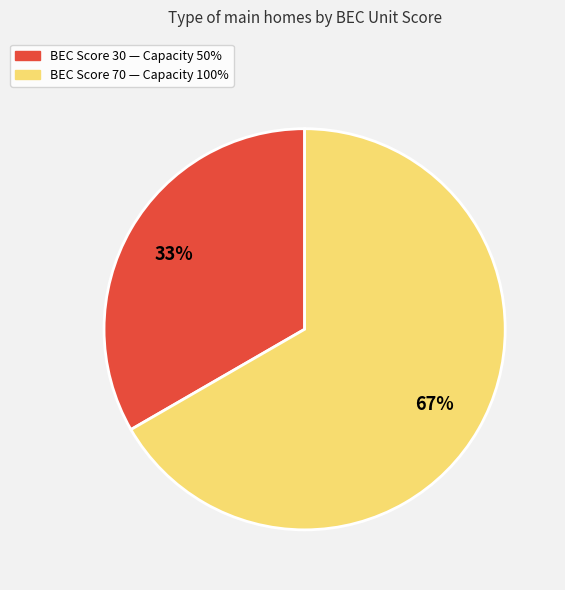

To the nearest percent, what is the average slice percentage?

50%